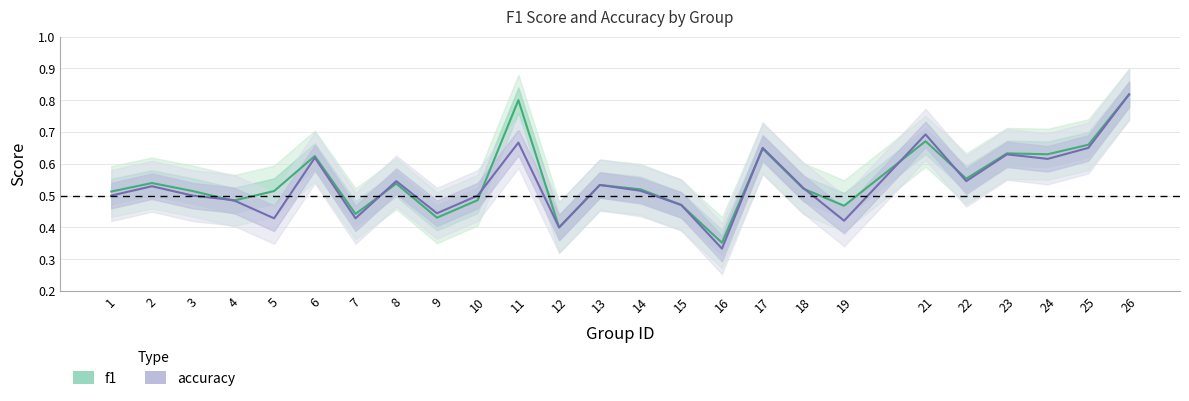

At which category does accuracy reach its first local peak?

2